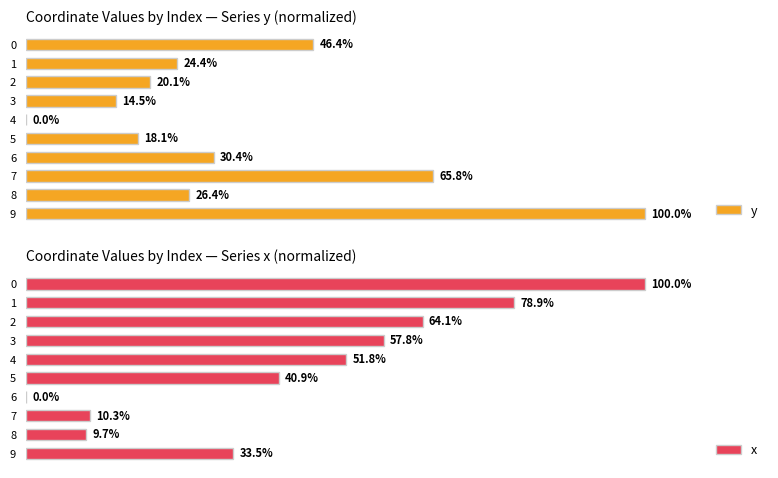

Reading right to left, transcribe all the data shown in this chart.

y: 9=100.0	8=26.4	7=65.8	6=30.4	5=18.1	4=0.0	3=14.5	2=20.1	1=24.4	0=46.4
x: 9=33.5	8=9.7	7=10.3	6=0.0	5=40.9	4=51.8	3=57.8	2=64.1	1=78.9	0=100.0